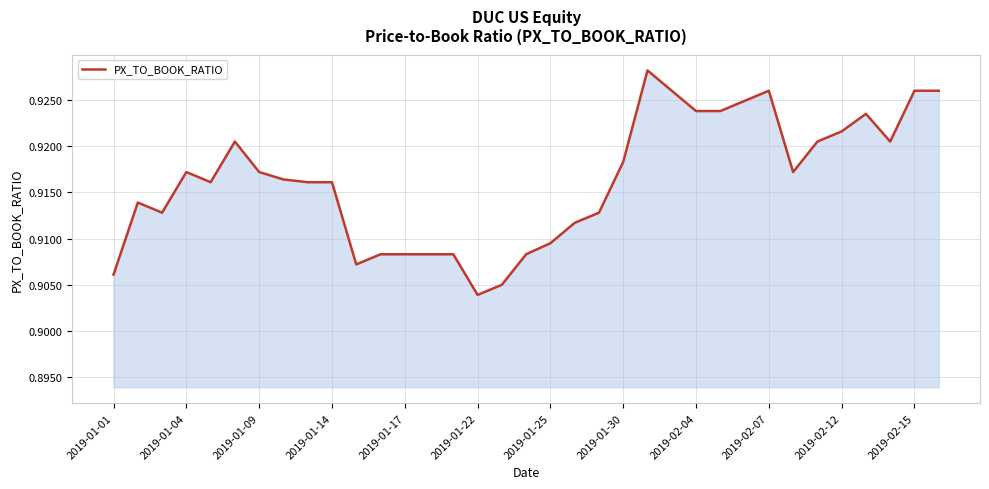

How many lines are shown in the chart?

1